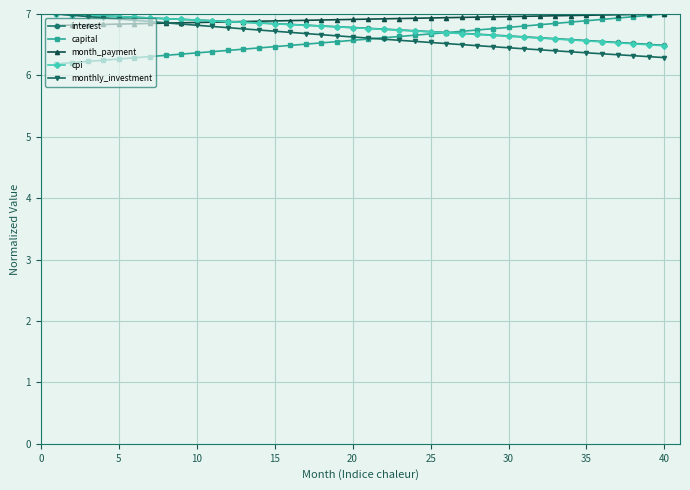

At how many categories does at least one series exceed 6?

40